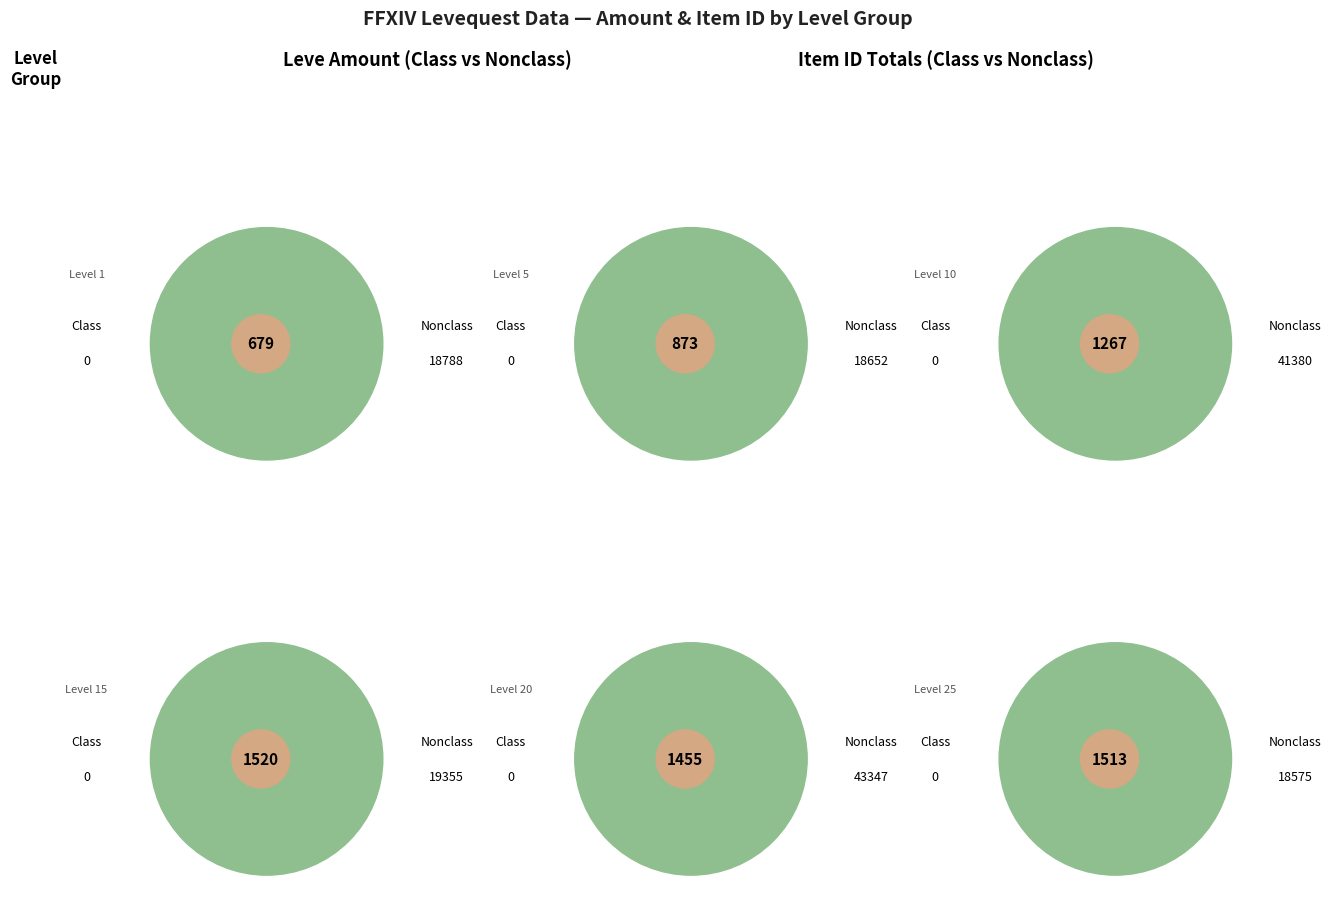

To the nearest percent, what is the average slice percentage?

14%